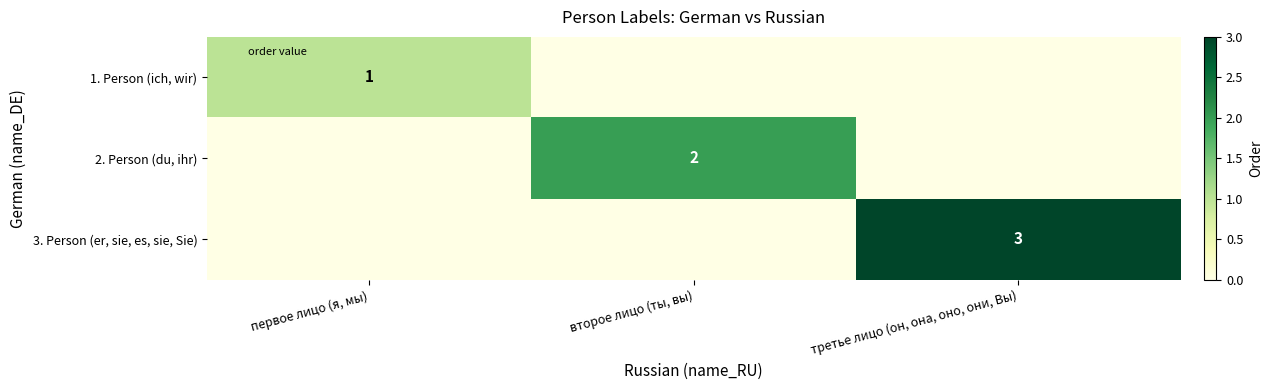

Rank the series by their maximum value, from highest to lowest.

3. Person (er, sie, es, sie, Sie), 2. Person (du, ihr), 1. Person (ich, wir)